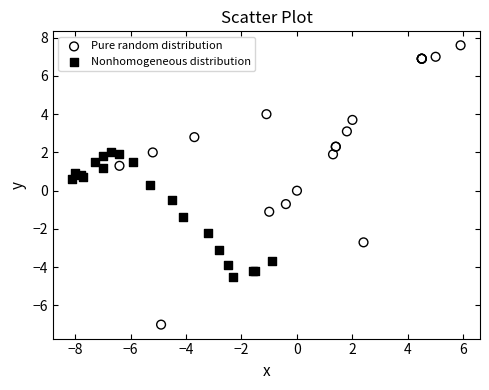

Which series reaches the maximum Y coordinate?

Pure random distribution